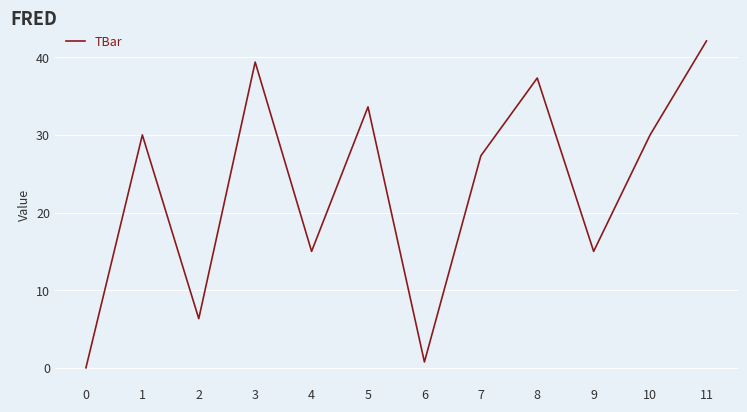

What value does the data have at 10?

30.0